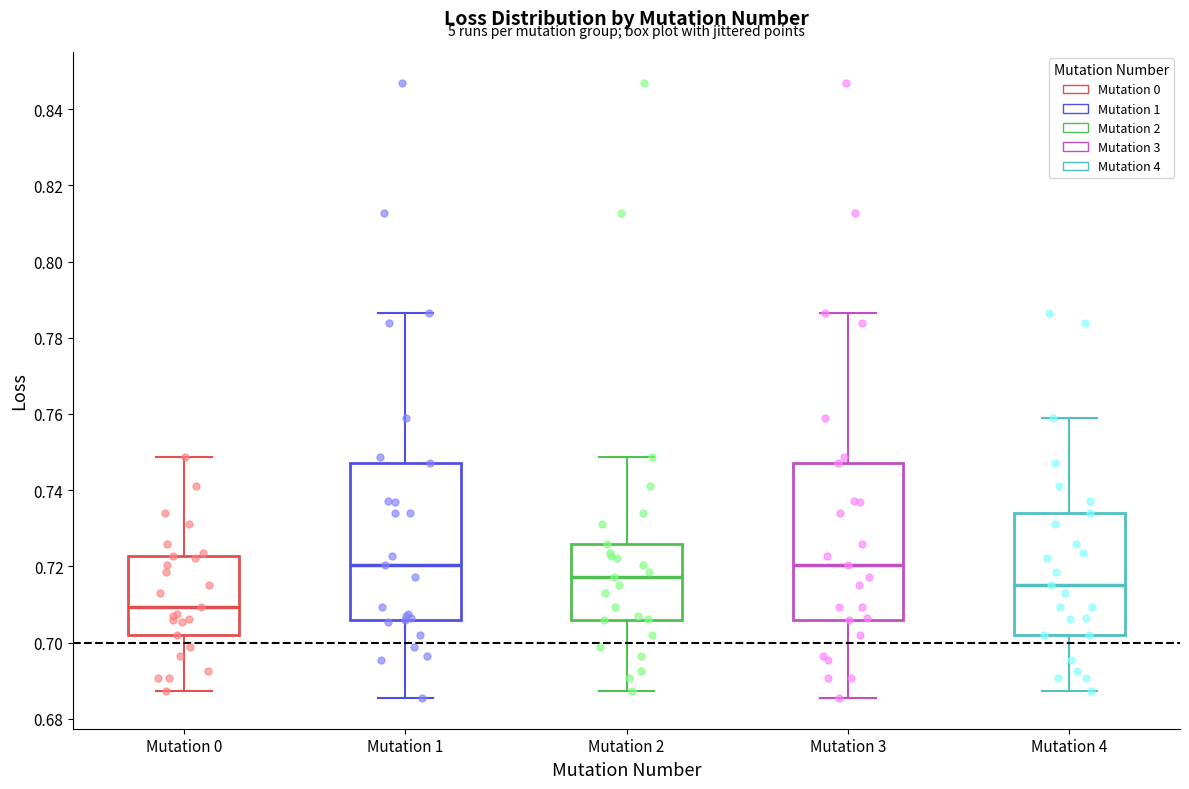

Where does the upper whisker of the box for Mutation 3 end on the y-axis? The values are not printed on the chart, so give them approximately, as read against the axis.

0.786